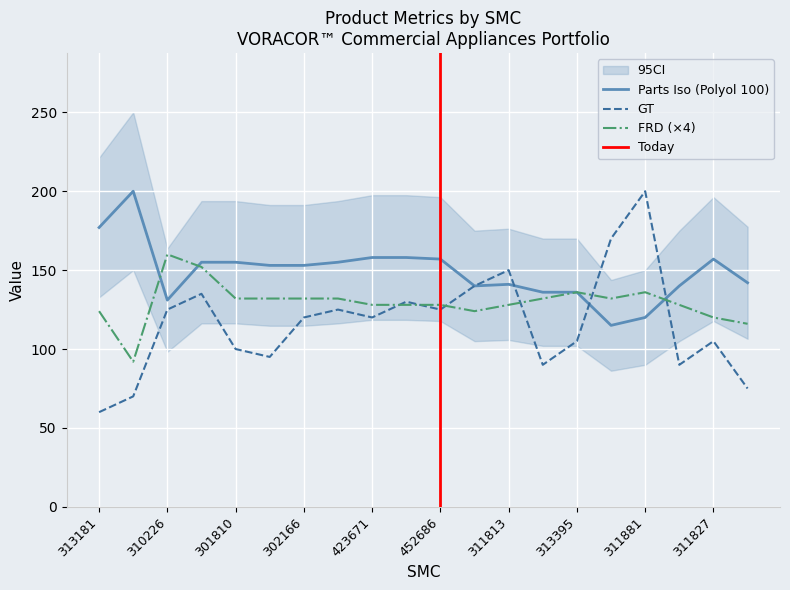

The GT series shows 125 at 452686. True or false?

True